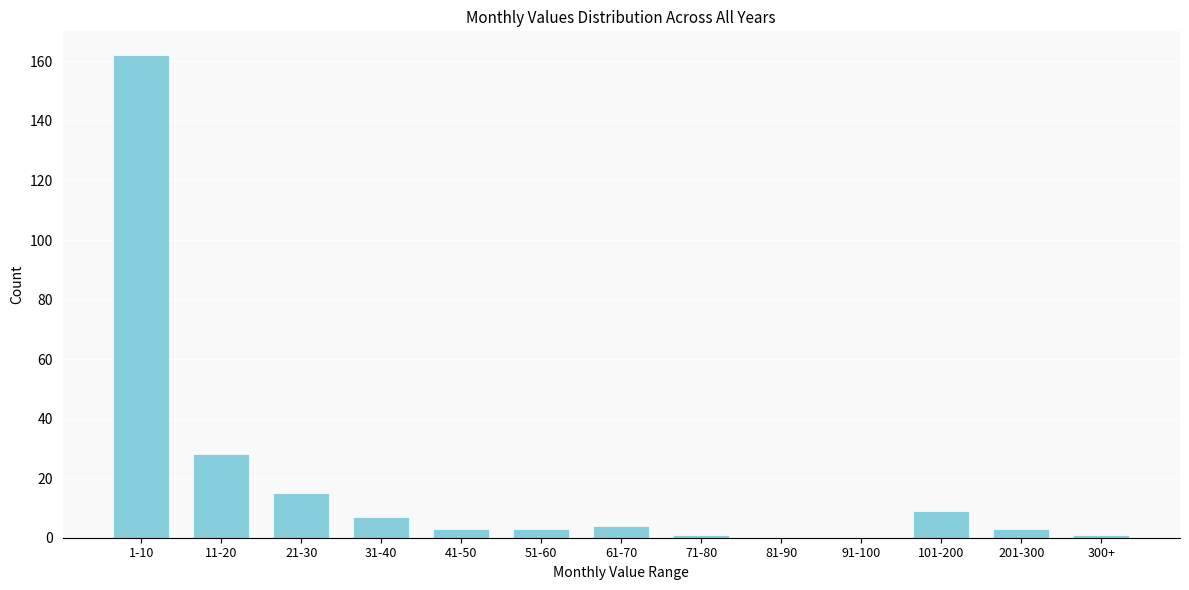

Reading left to right, list all the values displayed in this chart.

1-10=162	11-20=28	21-30=15	31-40=7	41-50=3	51-60=3	61-70=4	71-80=1	81-90=0	91-100=0	101-200=9	201-300=3	300+=1